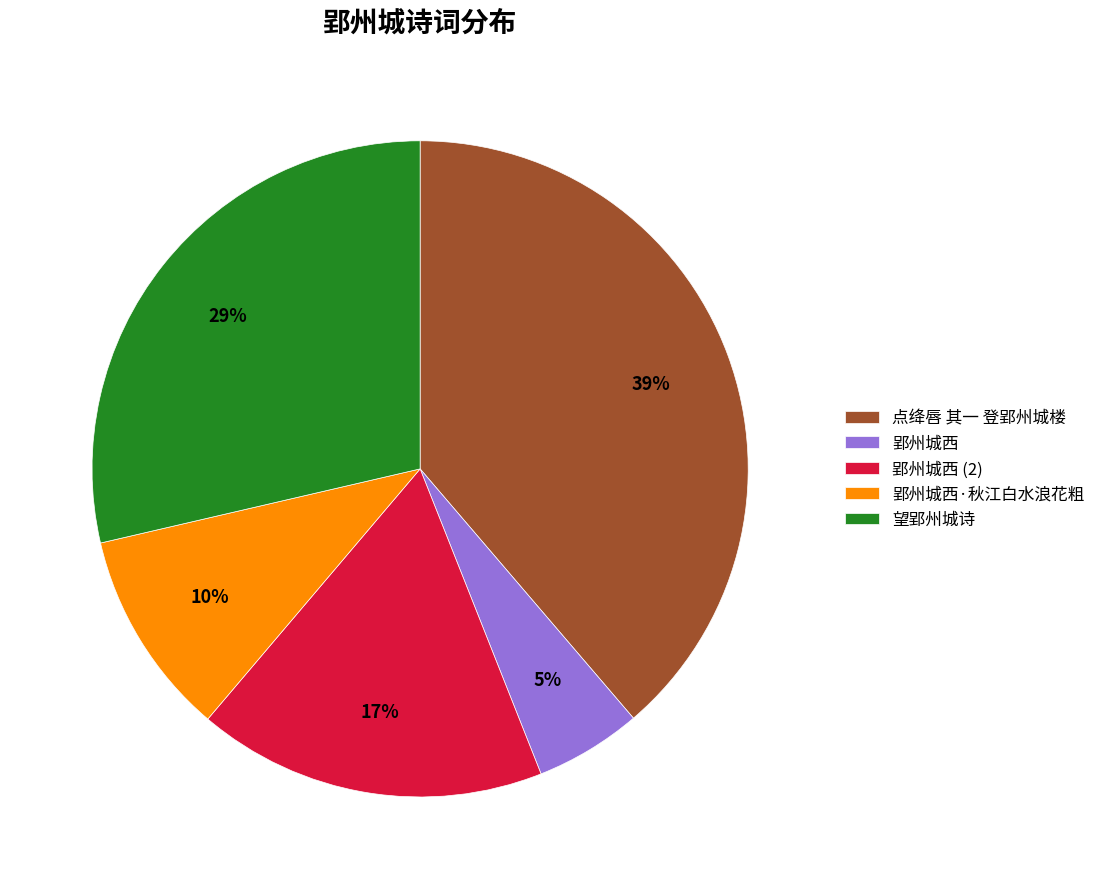

Does 郢州城西 represent more than half of the total?

No